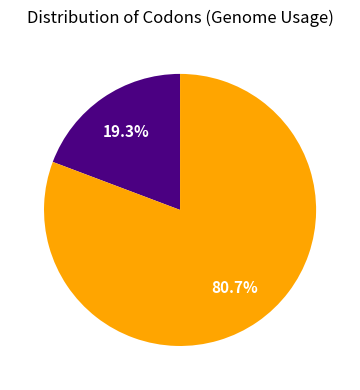

To the nearest percent, what is the average slice percentage?

50%